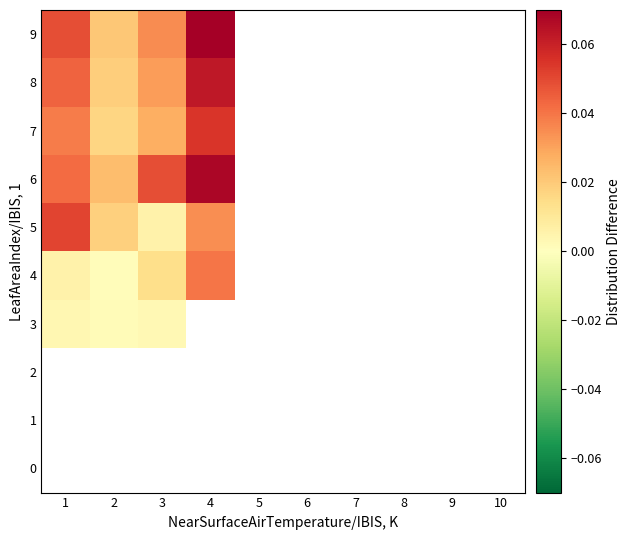

Which series has the largest total across all categories?

6